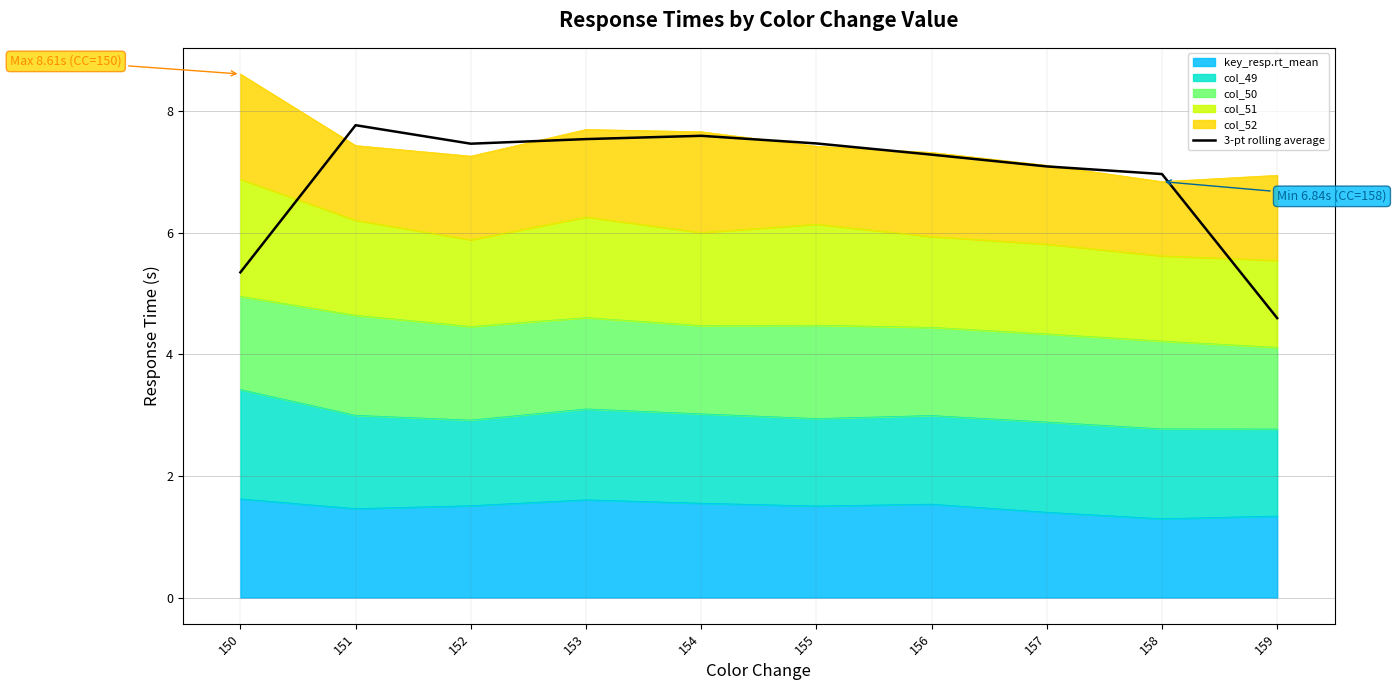

Reading left to right, extract all data points from this chart.

150=5.3	151=7.8	152=7.5	153=7.5	154=7.6	155=7.5	156=7.3	157=7.1	158=7.0	159=4.6